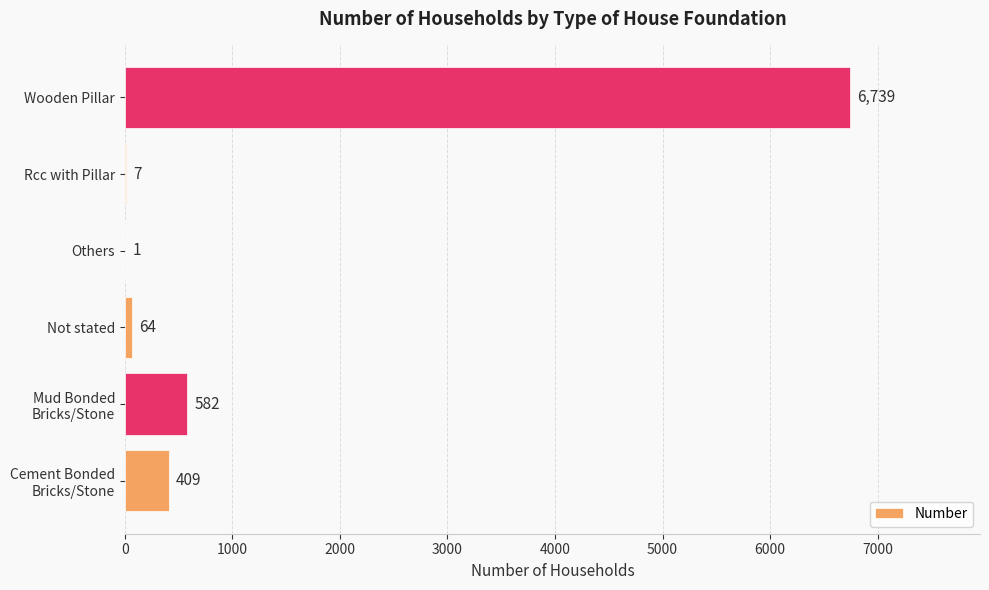

Which label corresponds to the largest value in the chart?

Wooden Pillar